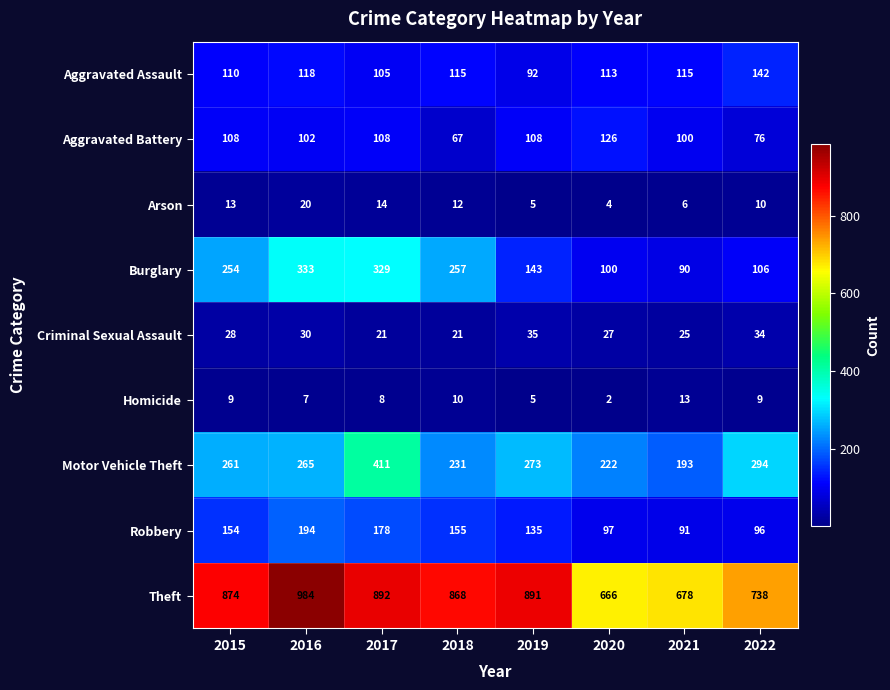

How many categories are shown in the chart?

8